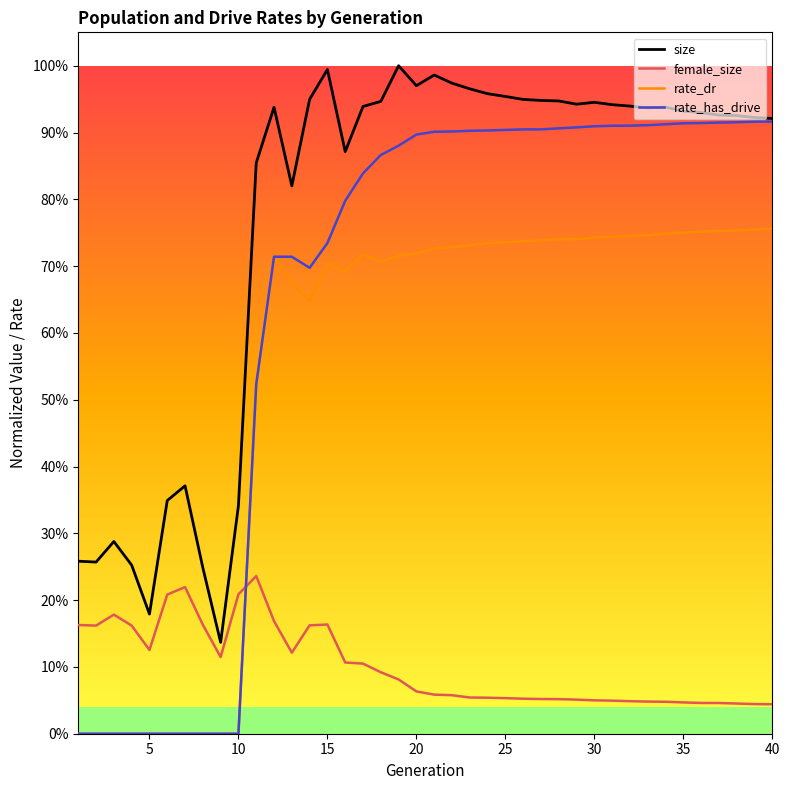

List the series in order of their peak value, highest first.

size, rate_has_drive, rate_dr, female_size